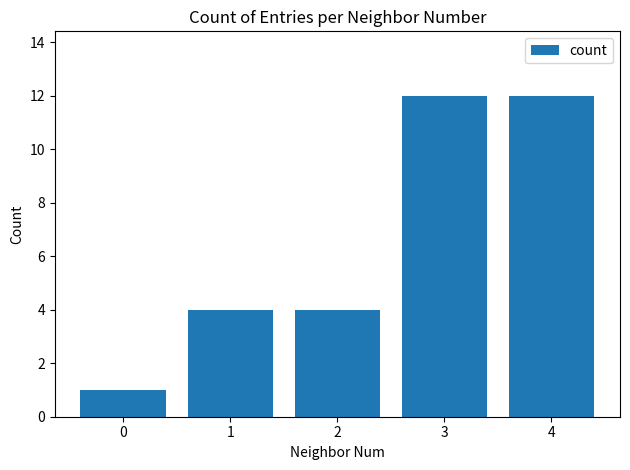

What is the maximum value shown in the chart?

12